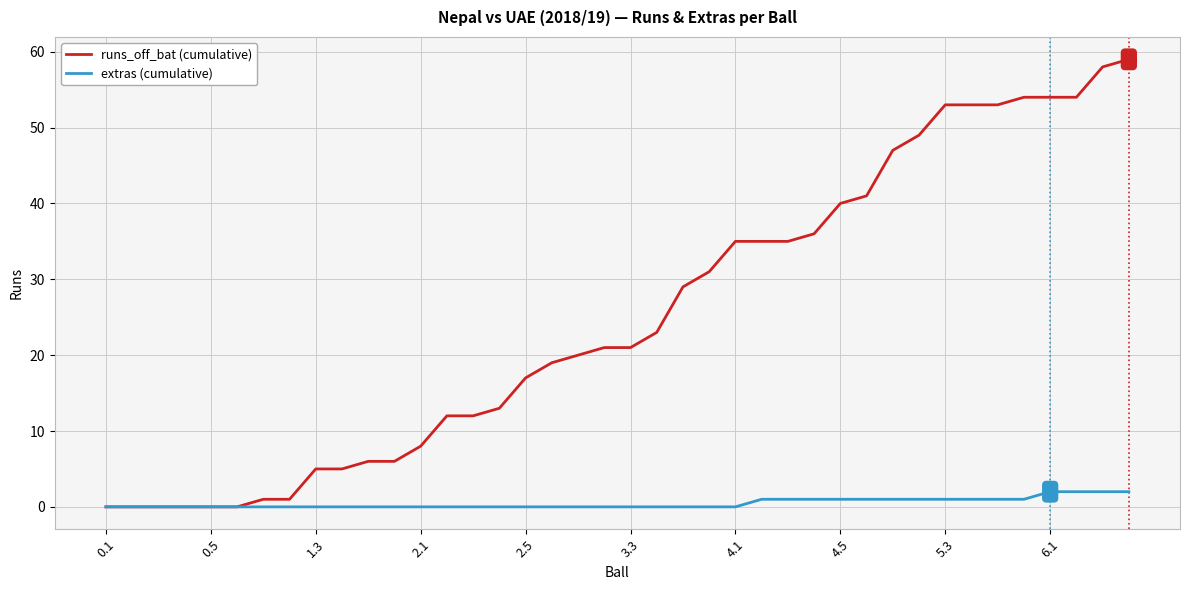

Which series has the largest range (max minus min)?

runs_off_bat (cumulative)